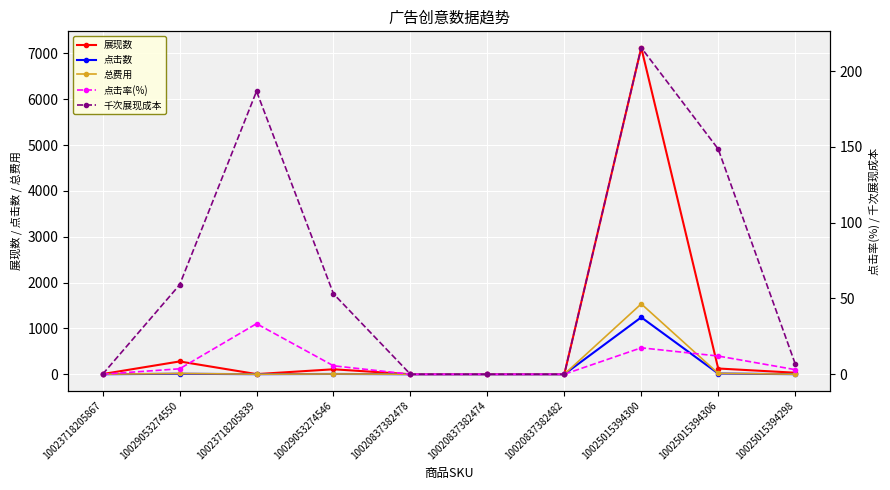

How many lines are shown in the chart?

5